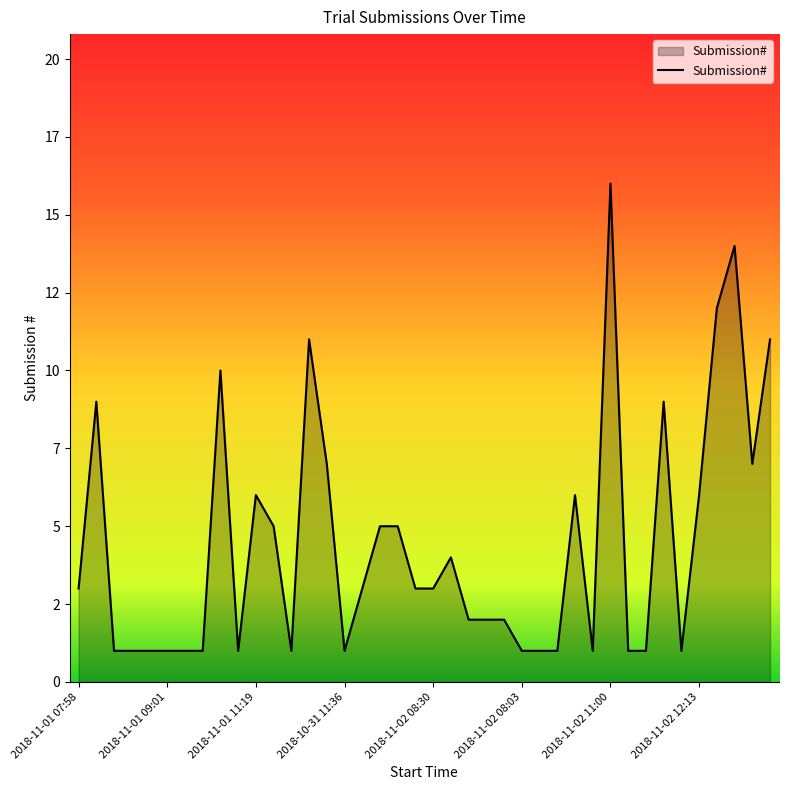

At which category does the data reach its first local peak?

2018-11-01 08:55